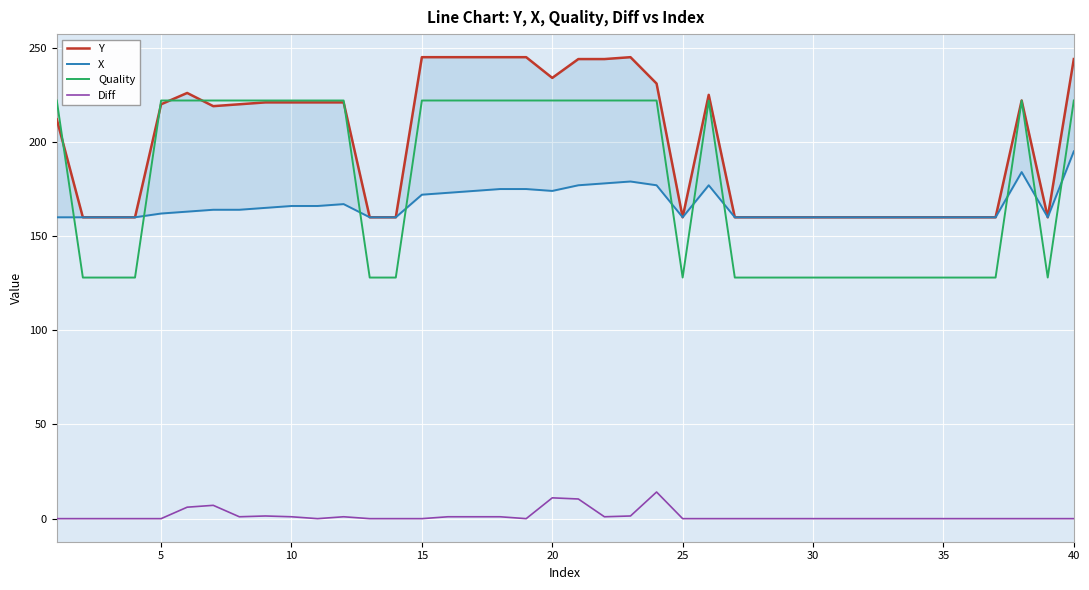

True or false: Quality and Diff intersect in this chart.

False